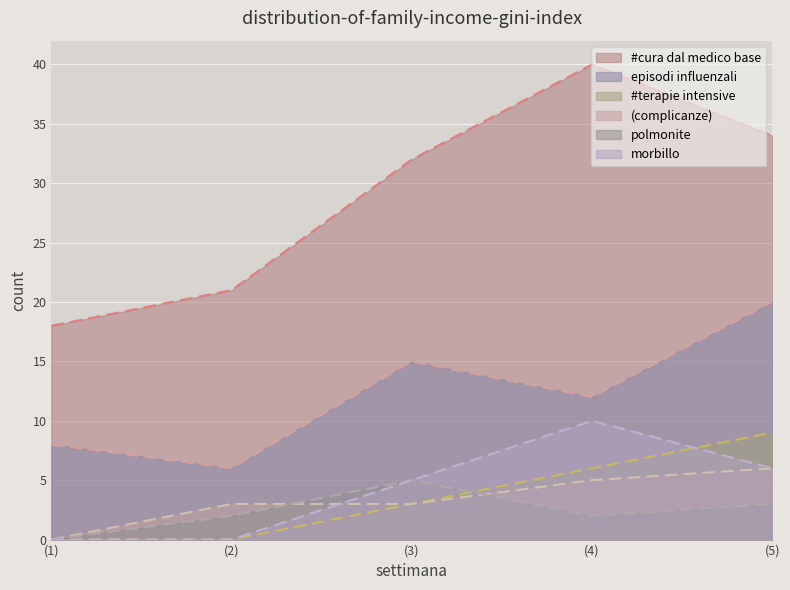

At which category does morbillo reach its first local peak?

(4)